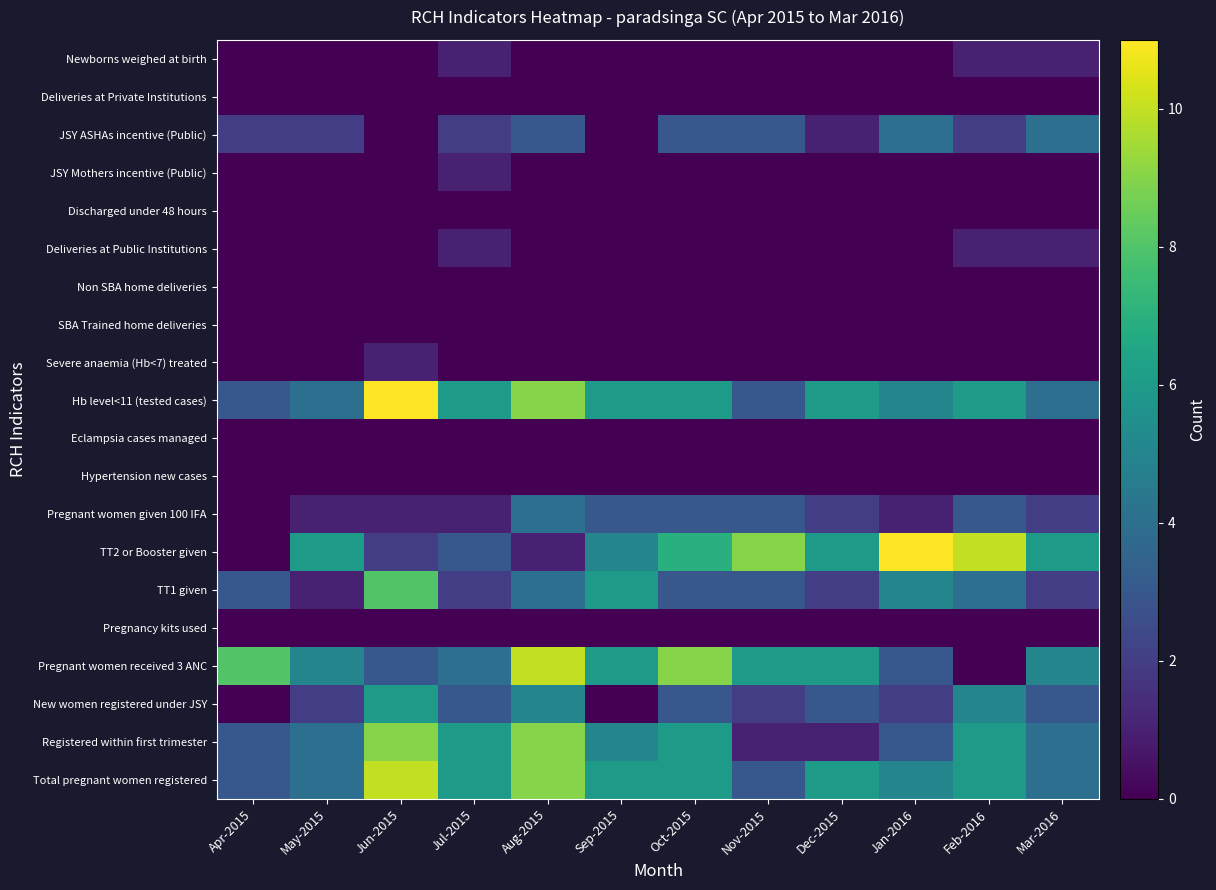

How many categories are shown in the chart?

12